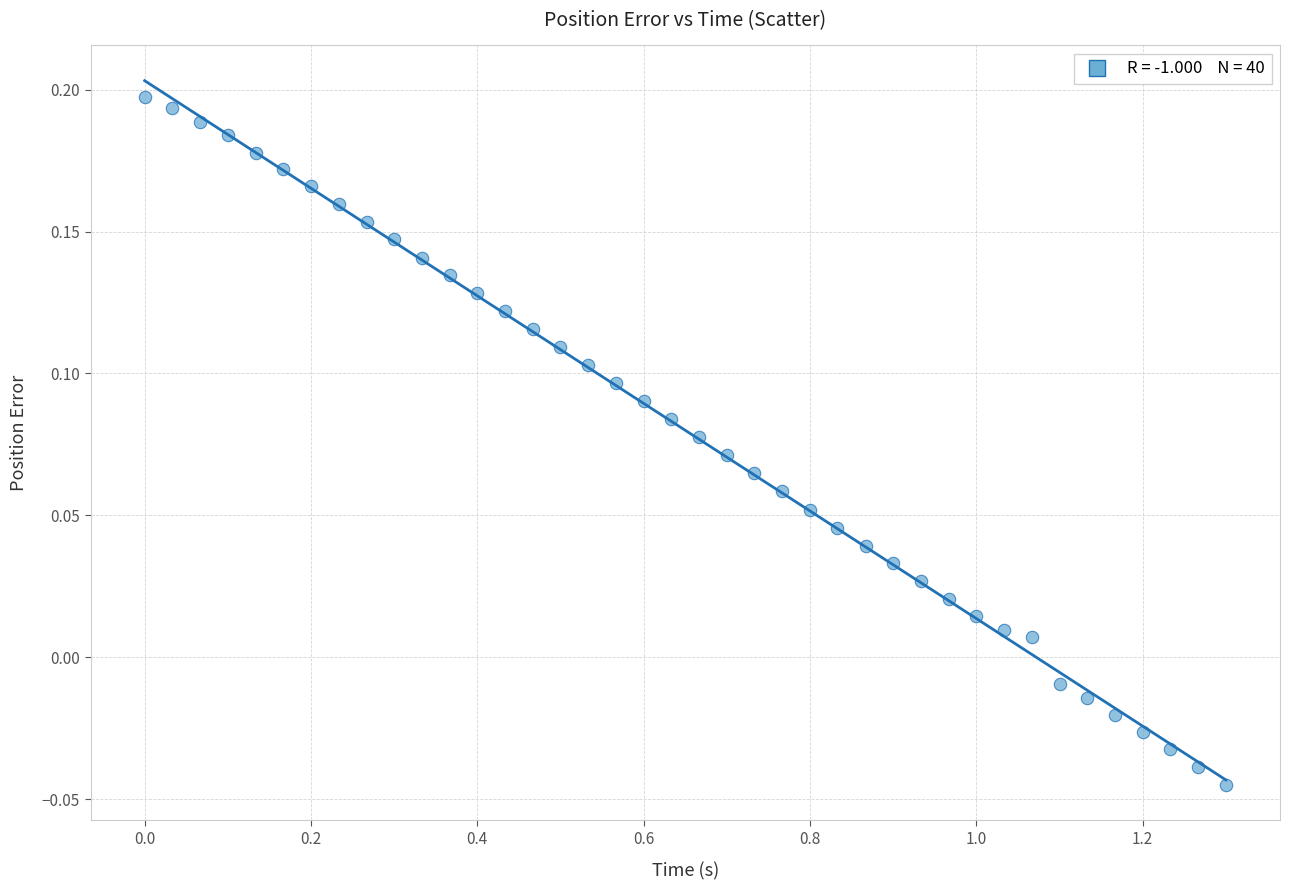

What is the range of X values (max minus min)?

1.3